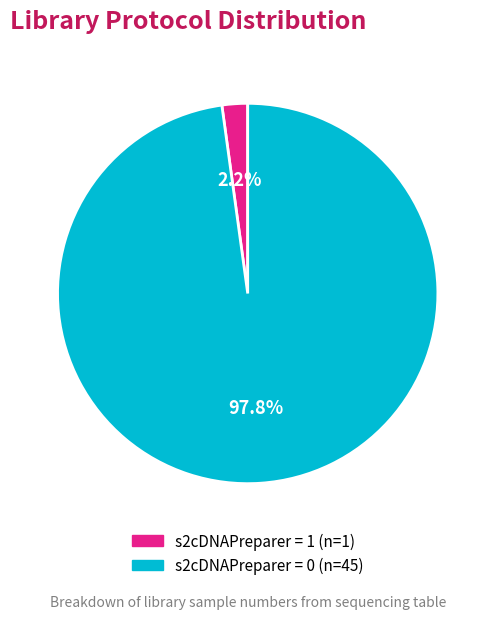

Does any single category account for the majority?

Yes